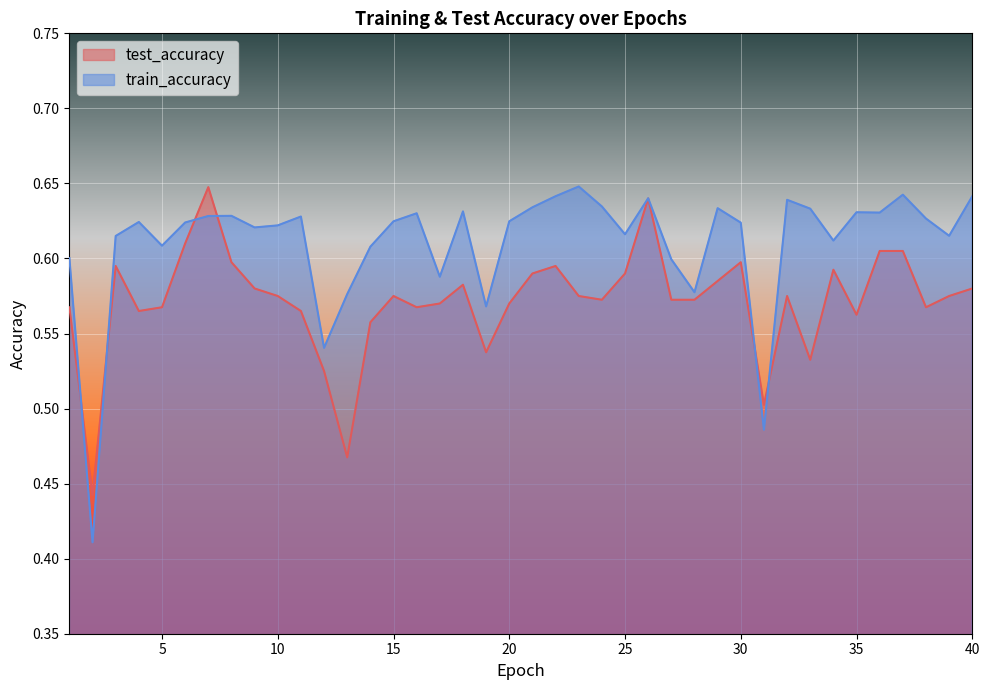

Between 25 and 28, which is larger?

25